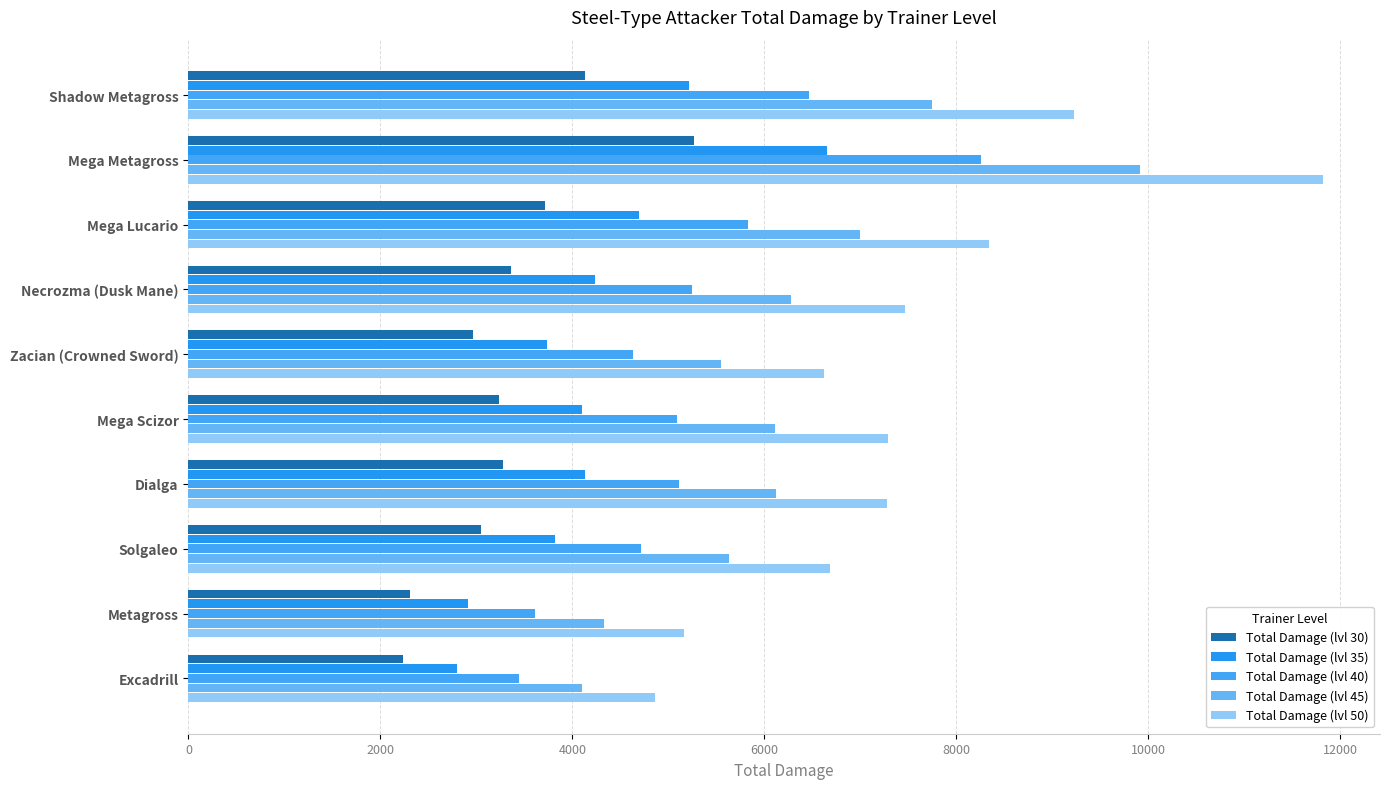

What is the sum of all Total Damage (lvl 30) values?

33541.9